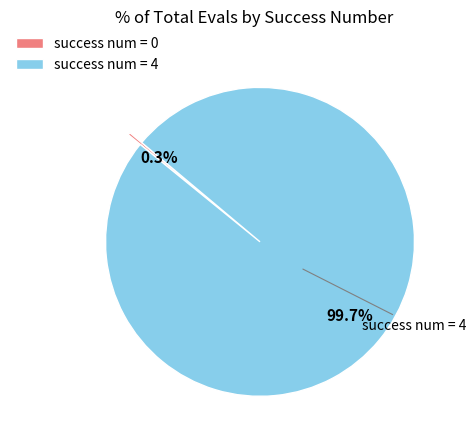

Does any single category account for the majority?

Yes